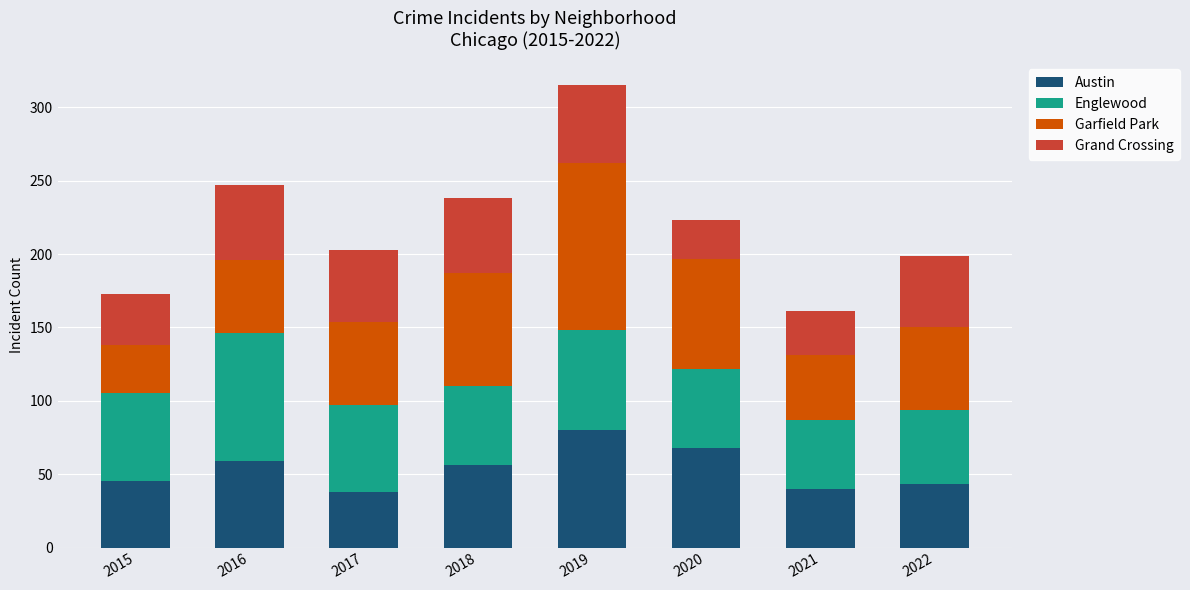

At which label does Austin reach its peak?

2019